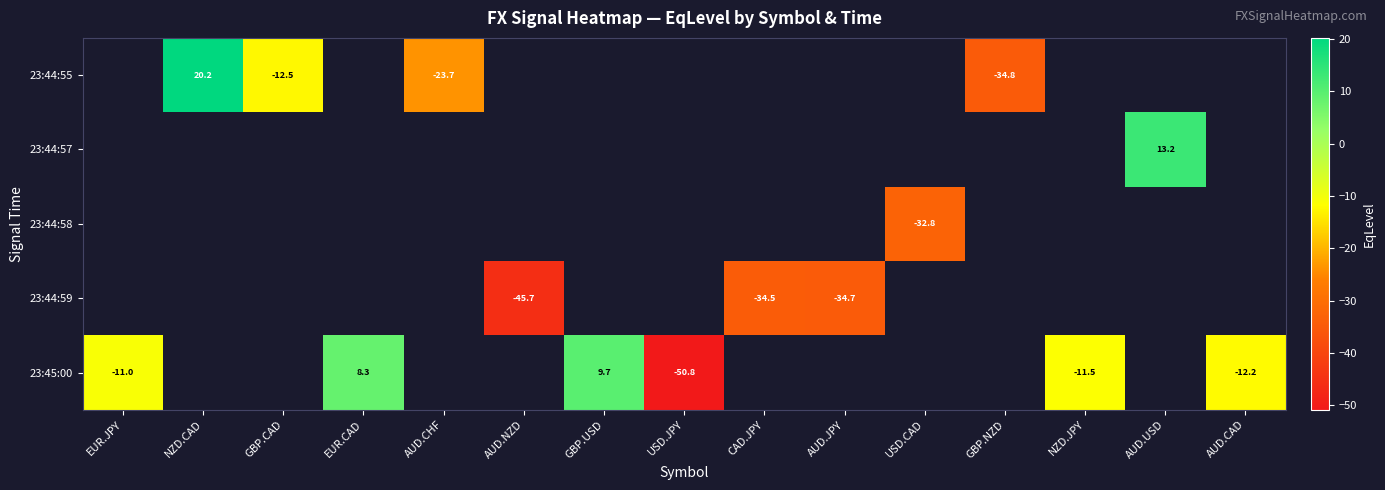

At NZD.JPY, list the series in order from largest to smallest.

23:44:55, 23:44:57, 23:44:58, 23:44:59, 23:45:00